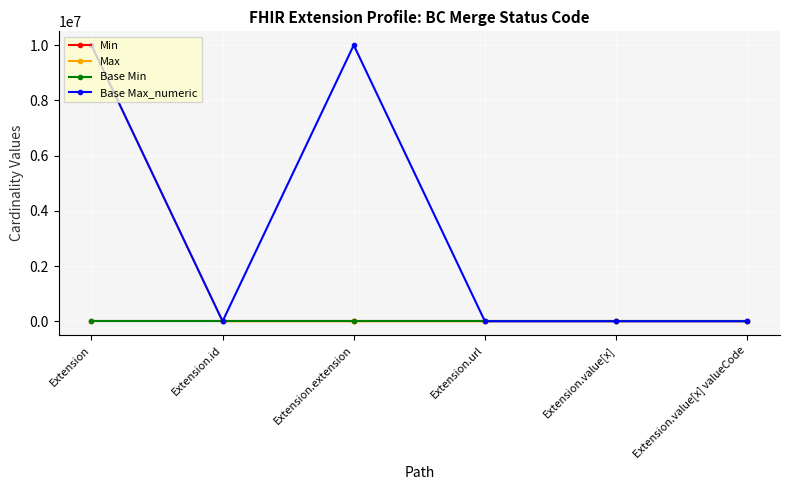

What is the maximum value shown in the chart?

10000000